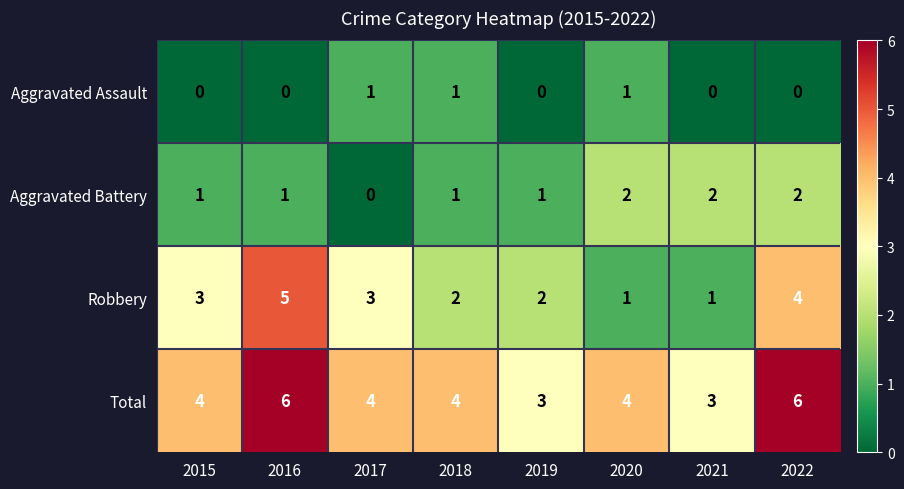

The Aggravated Battery series shows 0 at 2016. True or false?

False